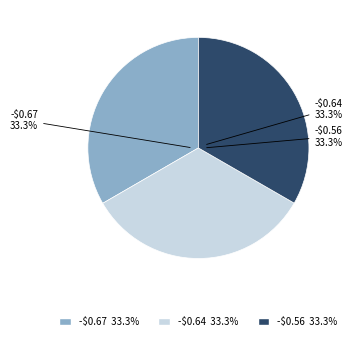

To the nearest percent, what is the average slice percentage?

33%